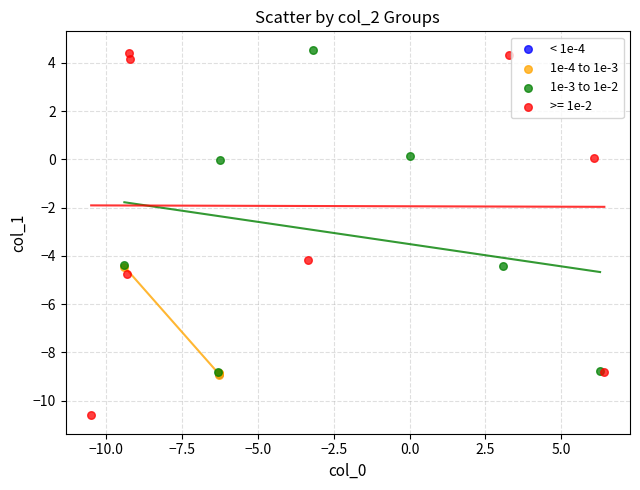

Which series reaches the minimum Y coordinate?

>= 1e-2